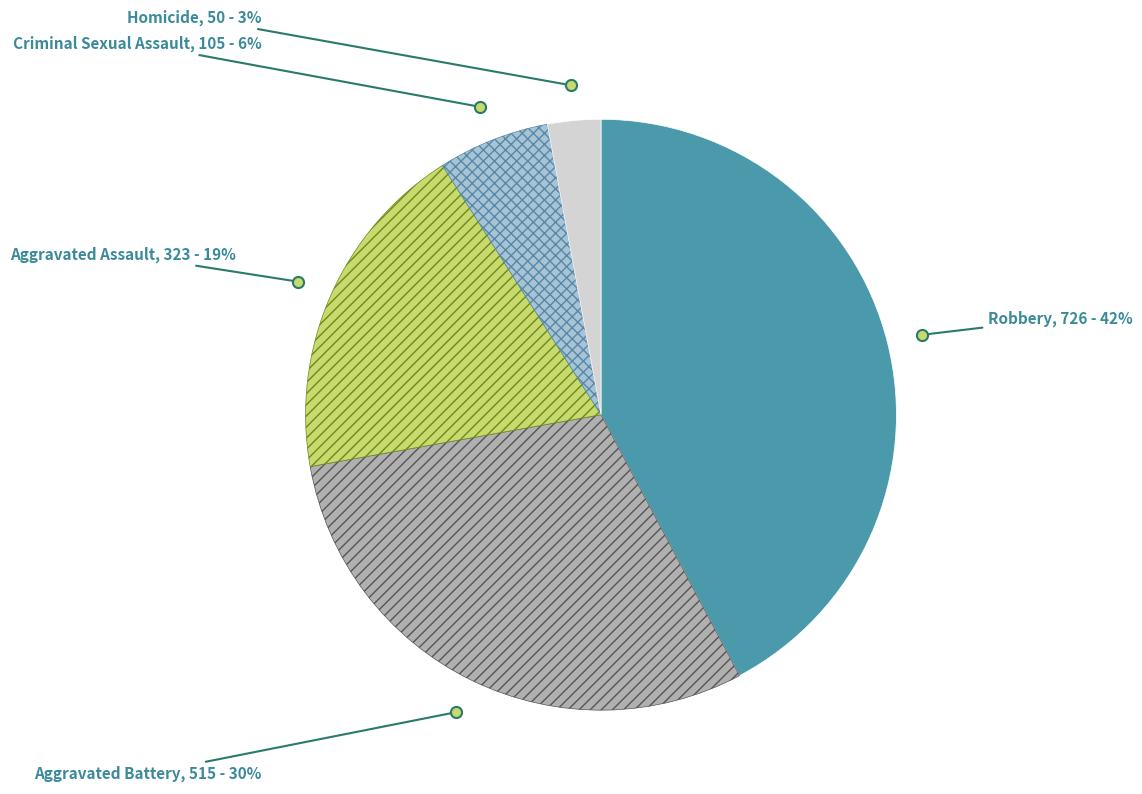

To the nearest percent, what is the difference between the largest and smallest slice percentages?

39%